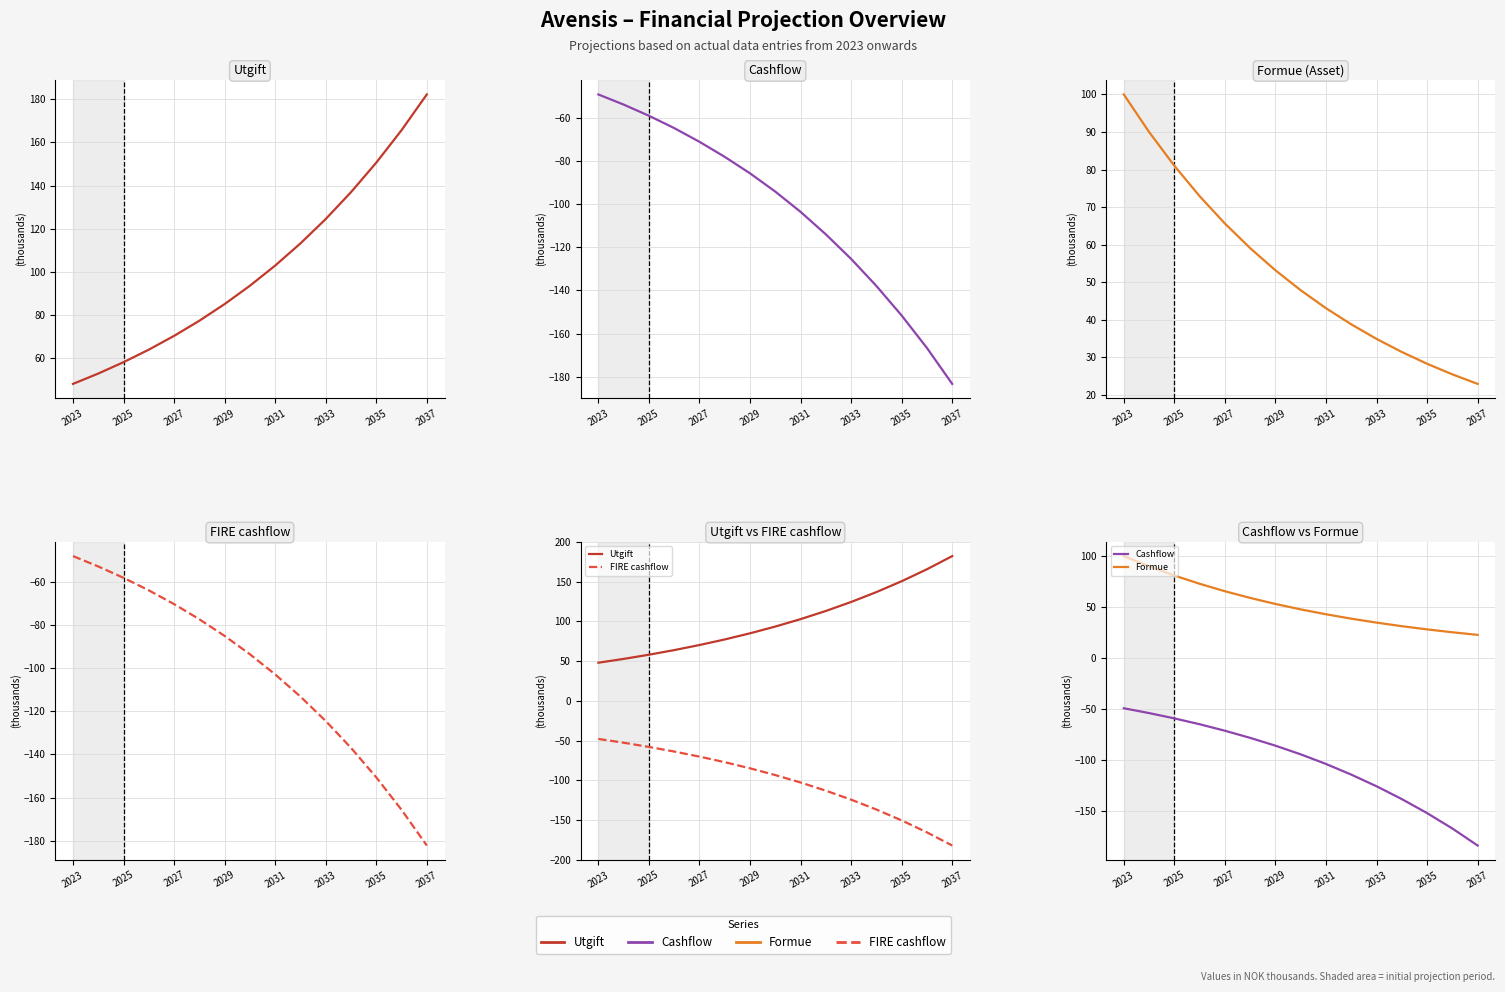

What is the spread (max minus min) of values at 2031?

206.4